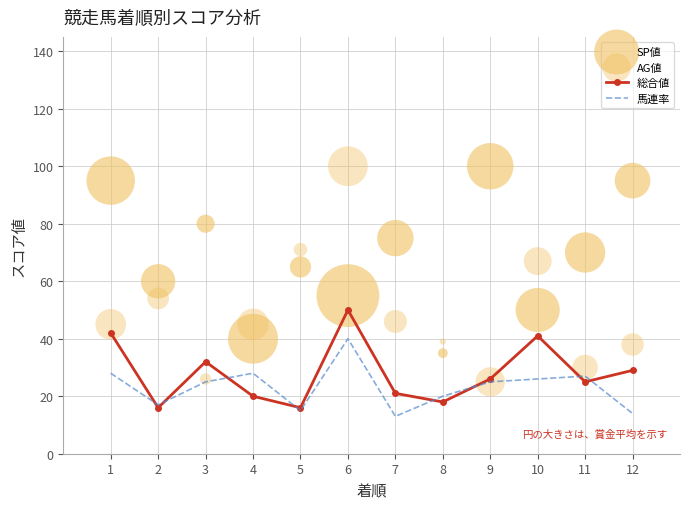

Which series reaches the maximum Y coordinate?

SP値